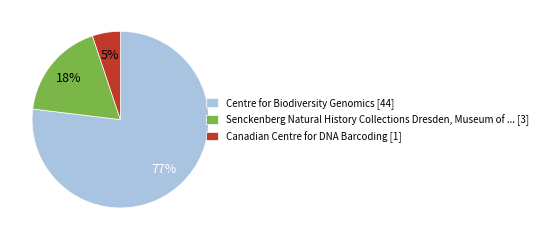

How many slices are in this pie chart?

3